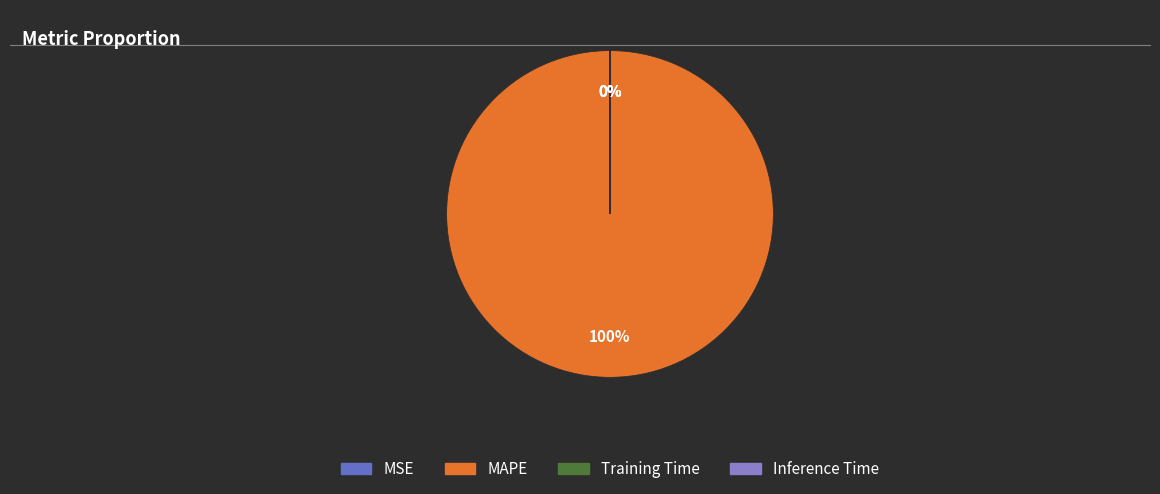

Is it true that Training Time is 1% of the pie?

False